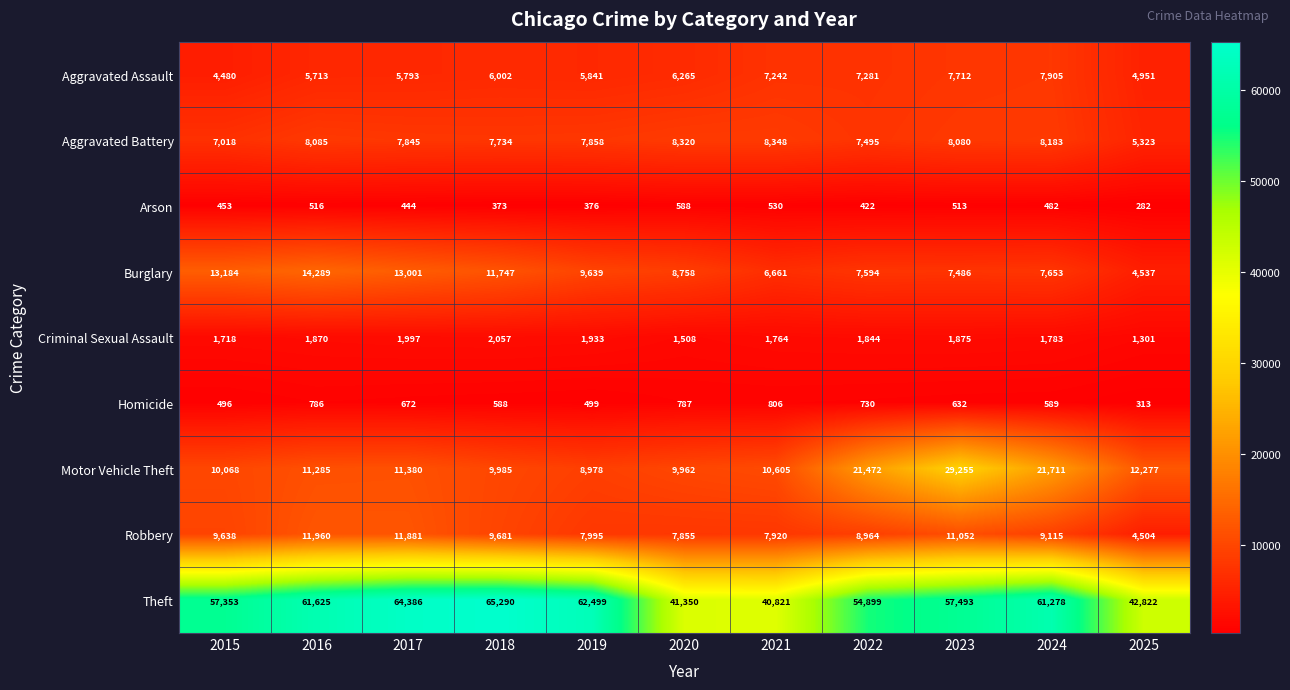

At how many categories does at least one series exceed 2628?

11